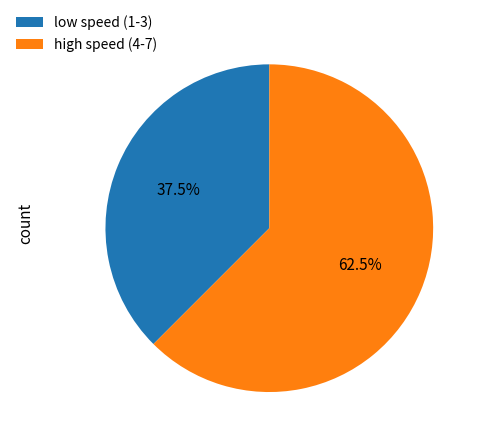

Which slice is the smallest?

low speed (1-3)